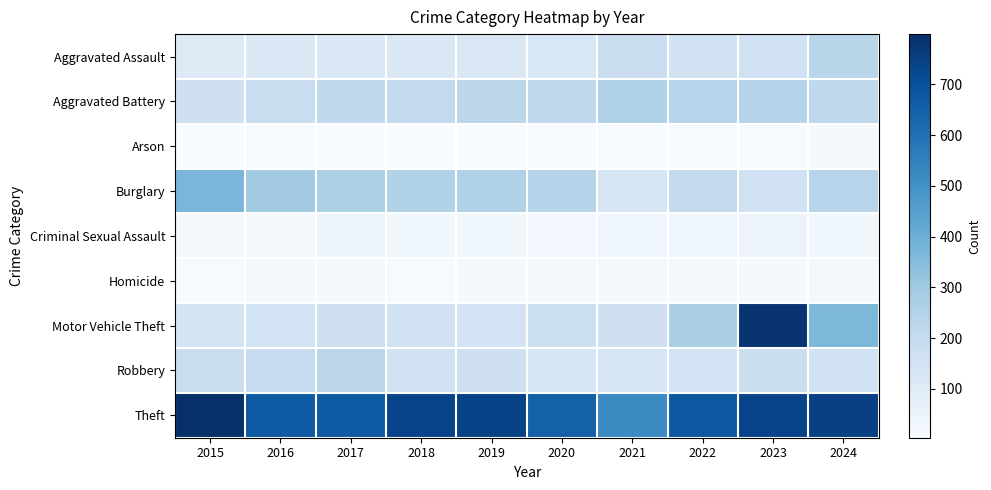

Reading left to right, what are all the values shown in this chart?

Aggravated Assault: 2015=109	2016=113	2017=119	2018=122	2019=124	2020=127	2021=186	2022=158	2023=164	2024=236
Aggravated Battery: 2015=169	2016=188	2017=214	2018=212	2019=226	2020=217	2021=260	2022=239	2023=242	2024=221
Arson: 2015=5	2016=4	2017=6	2018=4	2019=6	2020=6	2021=4	2022=8	2023=9	2024=14
Burglary: 2015=373	2016=292	2017=271	2018=253	2019=256	2020=243	2021=135	2022=208	2023=165	2024=239
Criminal Sexual Assault: 2015=21	2016=22	2017=44	2018=32	2019=34	2020=28	2021=40	2022=37	2023=49	2024=35
Homicide: 2015=10	2016=11	2017=17	2018=9	2019=12	2020=17	2021=19	2022=19	2023=15	2024=19
Motor Vehicle Theft: 2015=143	2016=150	2017=167	2018=160	2019=148	2020=176	2021=167	2022=274	2023=786	2024=366
Robbery: 2015=190	2016=201	2017=229	2018=159	2019=170	2020=133	2021=137	2022=147	2023=184	2024=155
Theft: 2015=799	2016=667	2017=668	2018=735	2019=740	2020=647	2021=521	2022=675	2023=734	2024=747